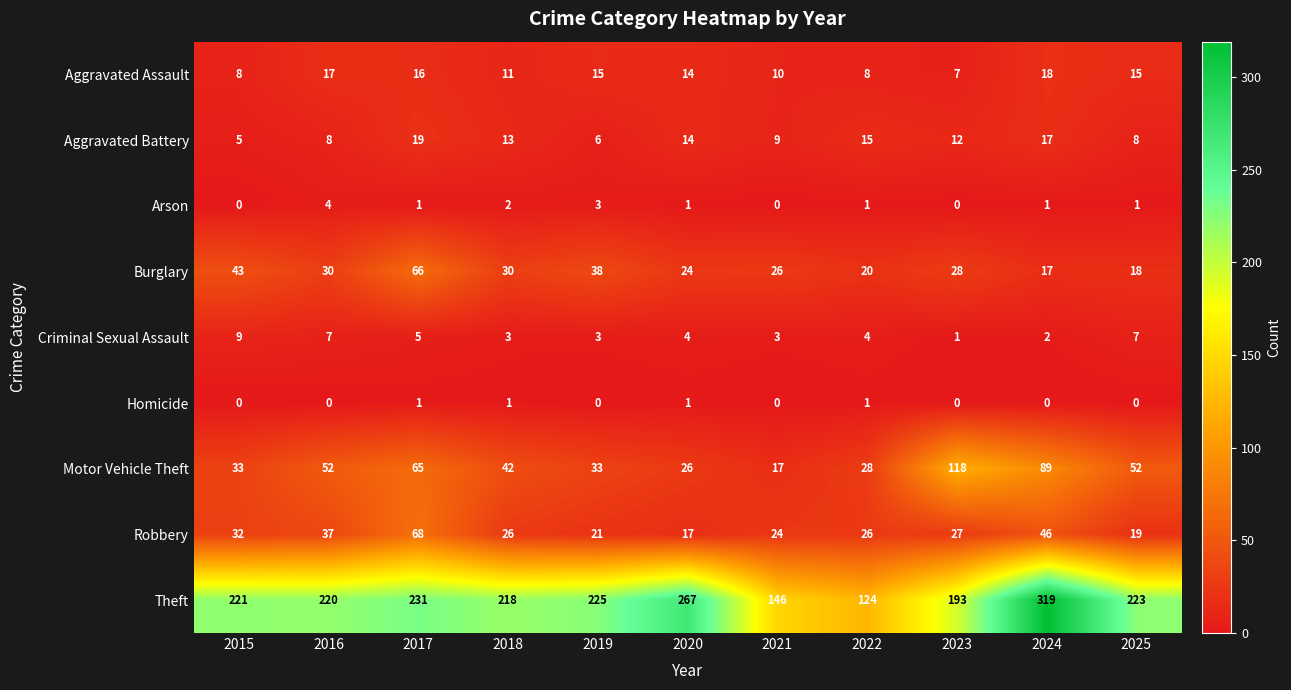

Count the number of categories in the chart.

11